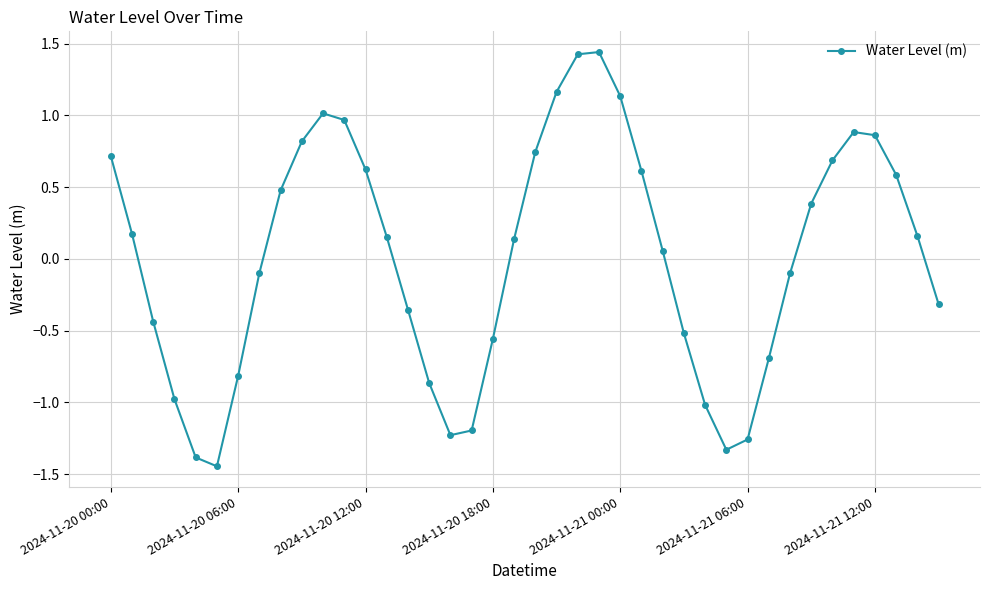

What is the value of the 38th point from the left?

0.6